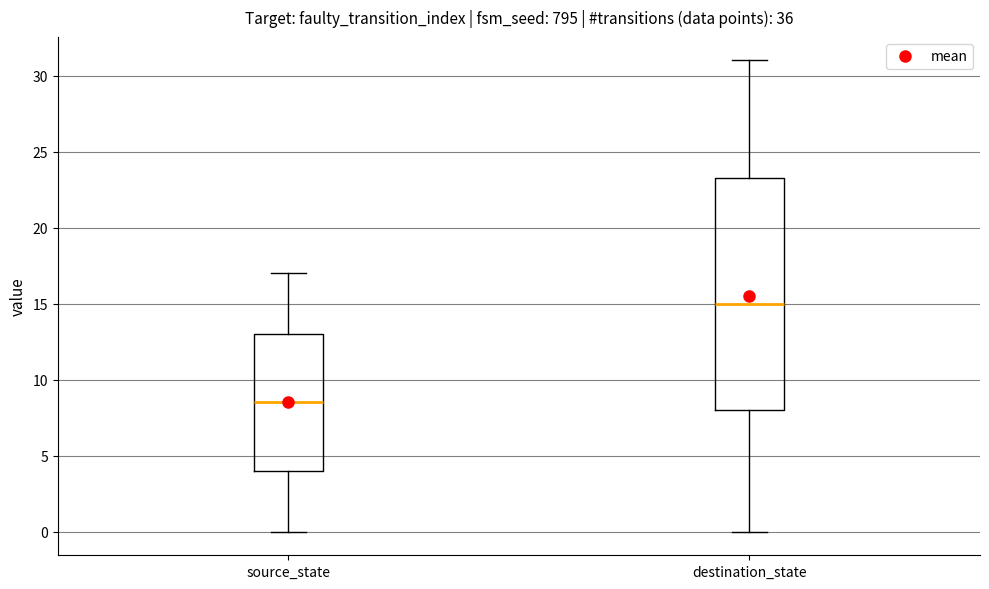

Reading left to right, transcribe this box plot: for each box, give where its median line is, the range the box spans, and where its two whiskers end, as read against the y-axis. The values are not printed on the chart, so give them approximately, as read against the axis.

source_state: median 8.5, box 4.0 to 13.0, whiskers 0.0 to 17.0
destination_state: median 15.0, box 8.0 to 23.5, whiskers 0.0 to 31.0